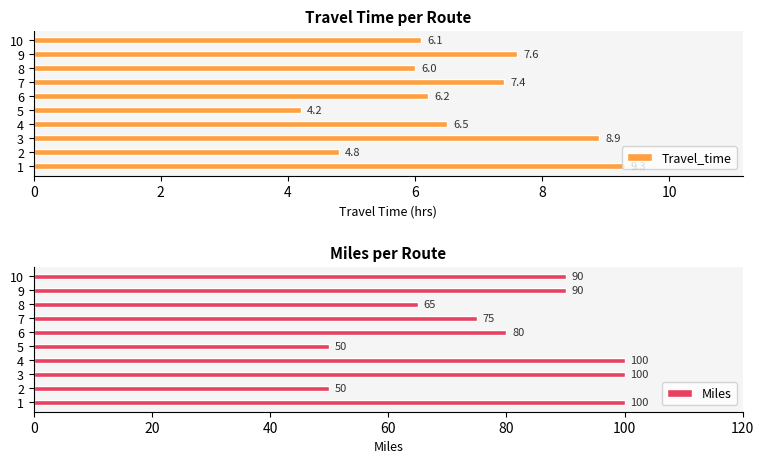

Which category has the lowest value in the Miles series?

2